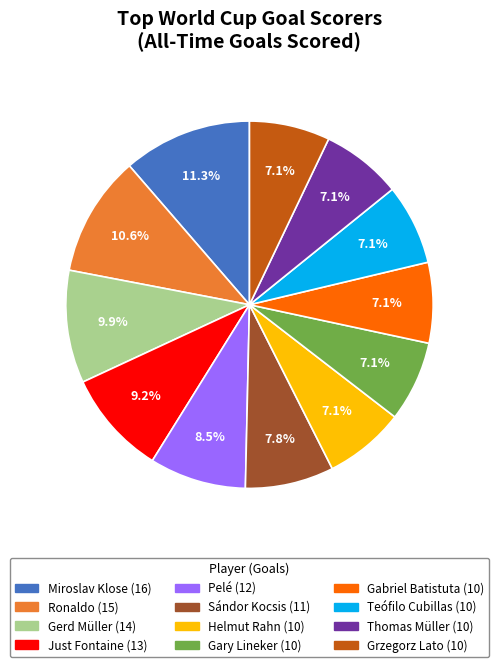

Count the number of slices in the pie.

12